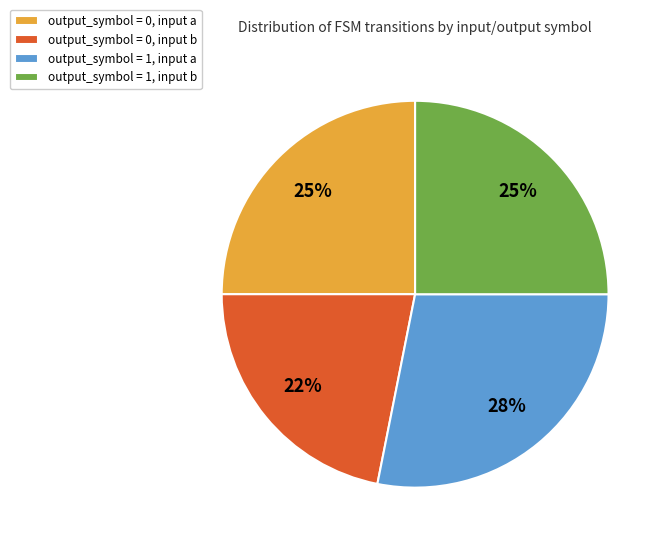

Between output_symbol = 1, input b and output_symbol = 1, input a, which is larger?

output_symbol = 1, input a